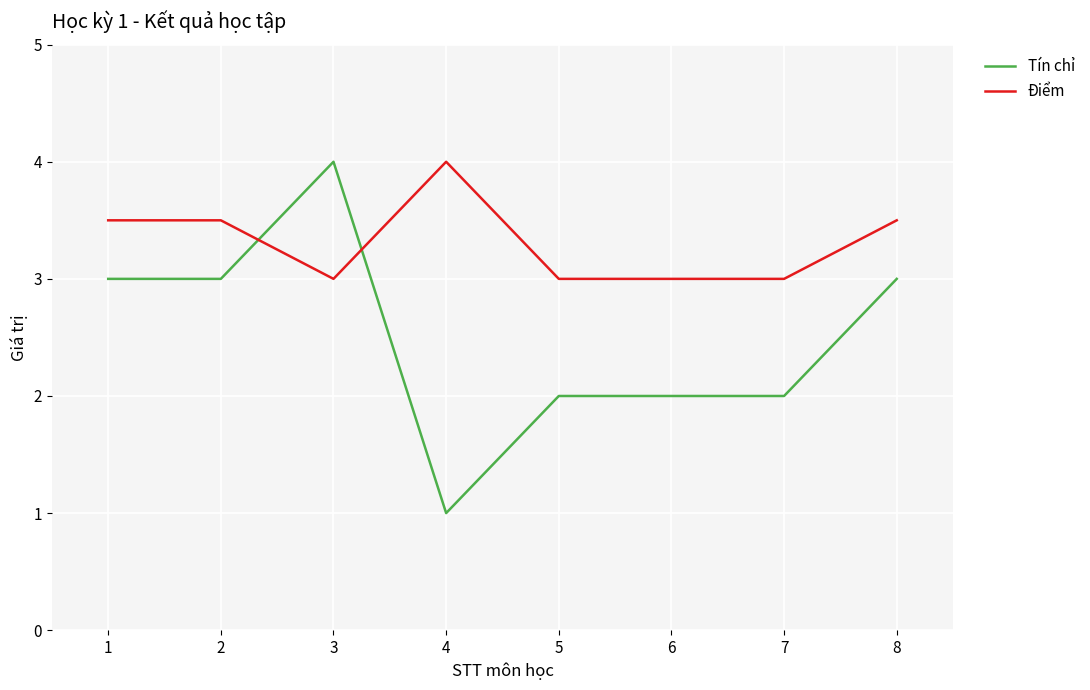

True or false: Điểm has a value of 4.0 at 4.

True